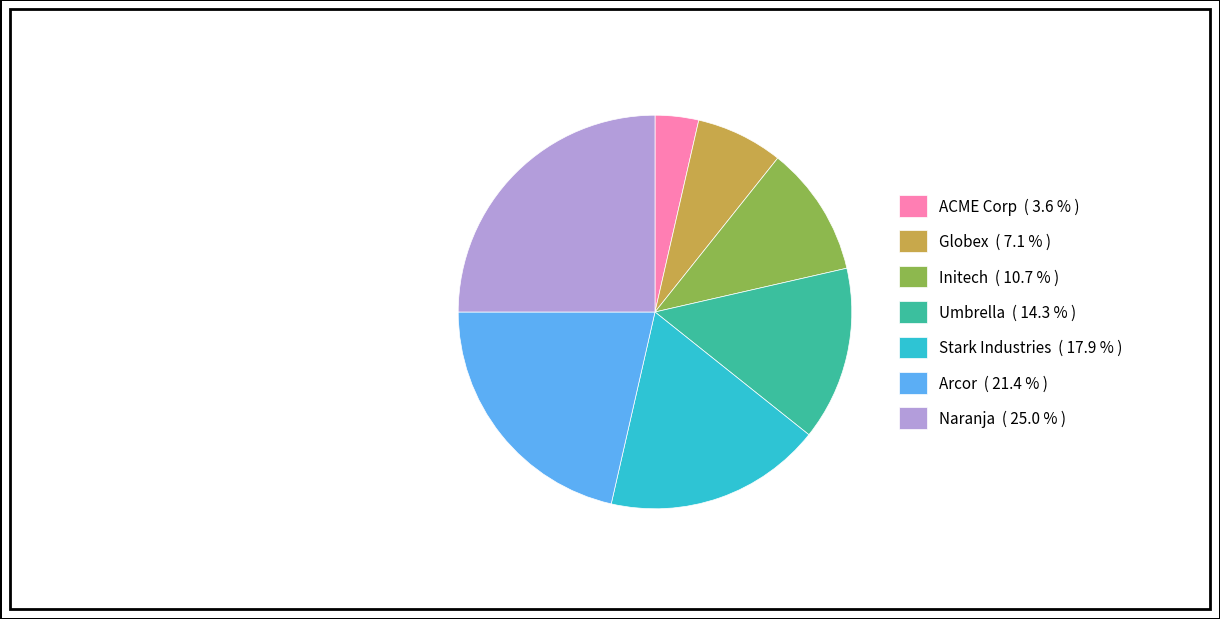

Count the number of slices in the pie.

7